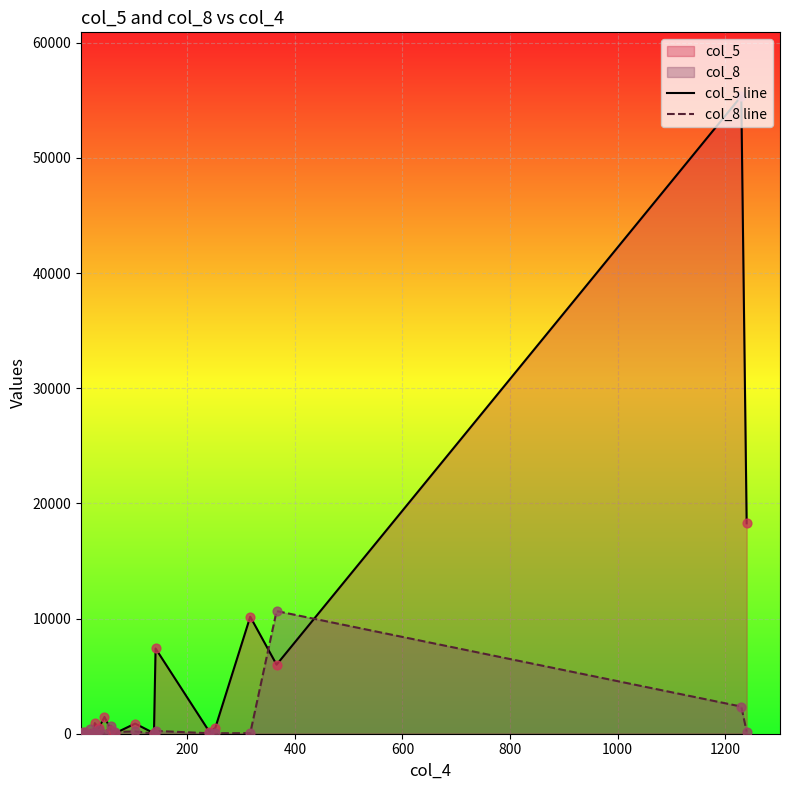

Which series has the largest total across all categories?

col_5 line